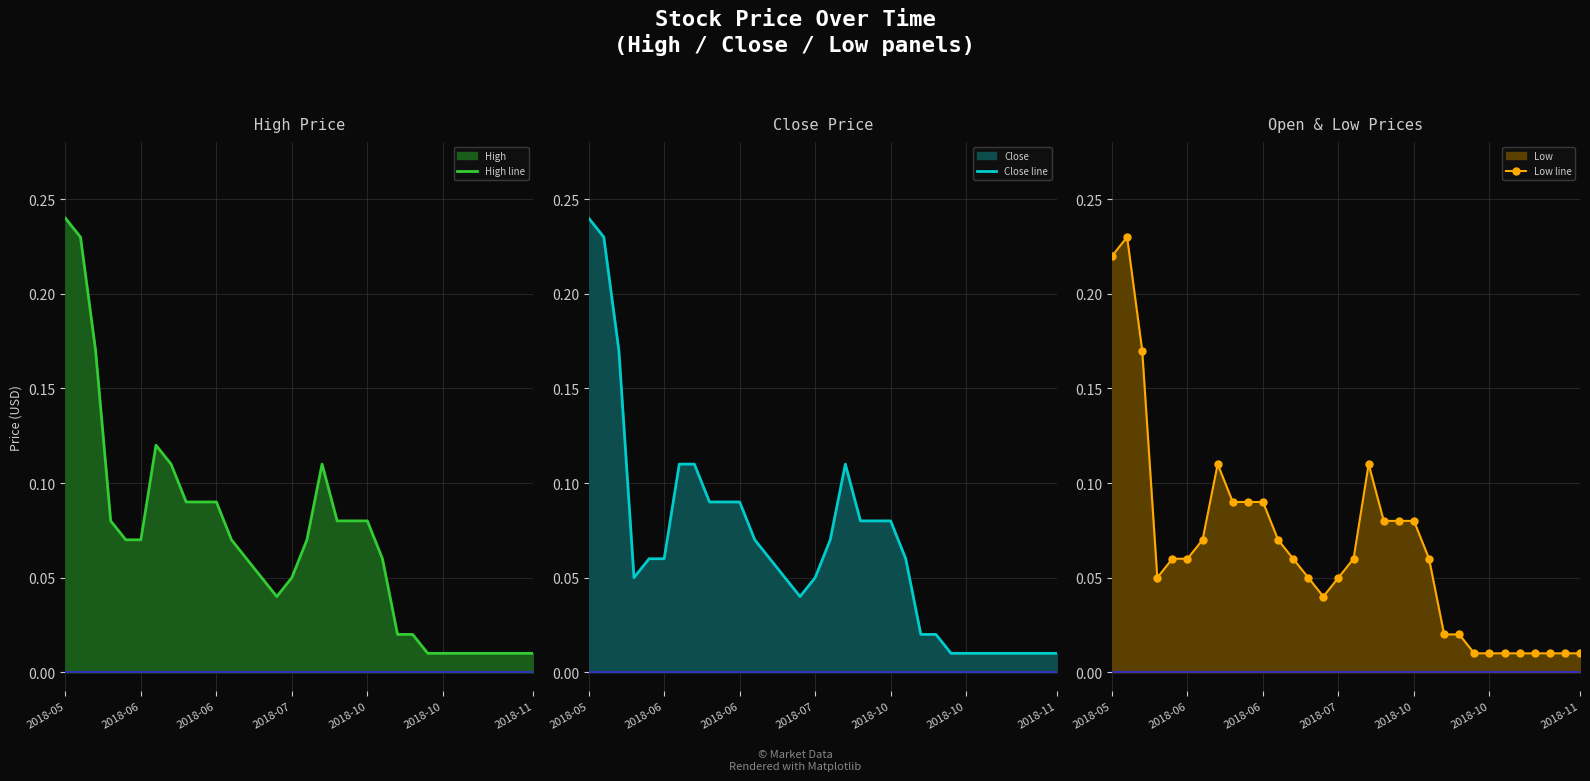

Between 2018-11 and 7, which series saw the biggest shift?

Low line